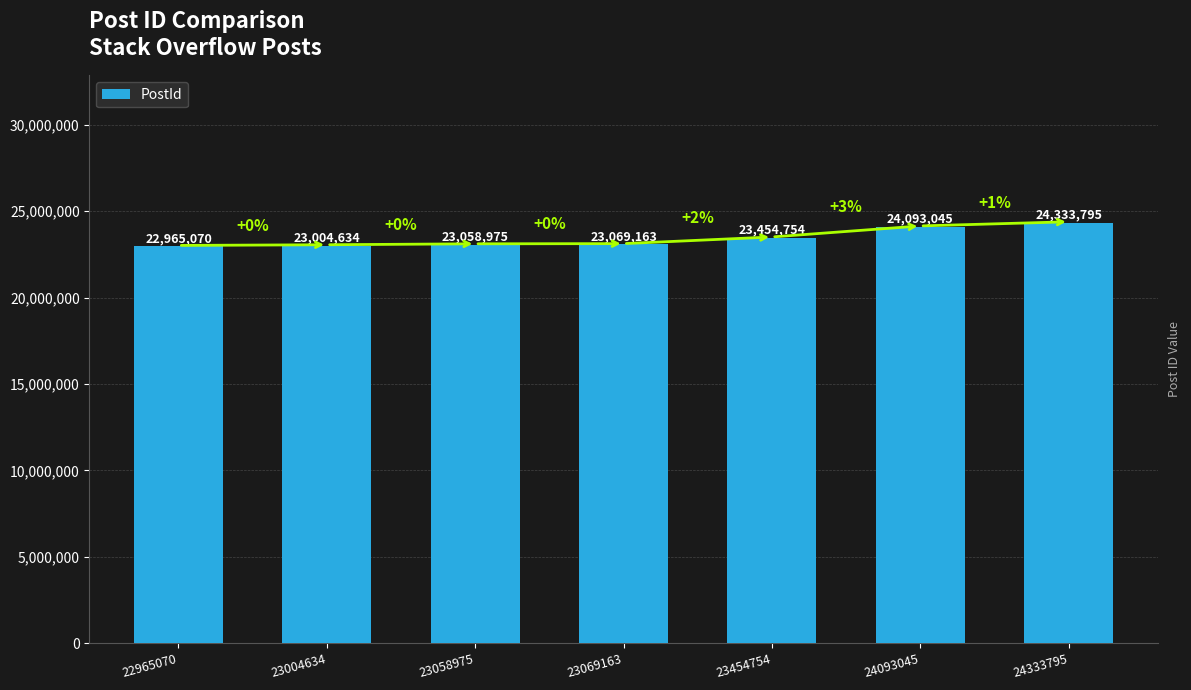

What is the value of the 7th bar from the left?

24333795